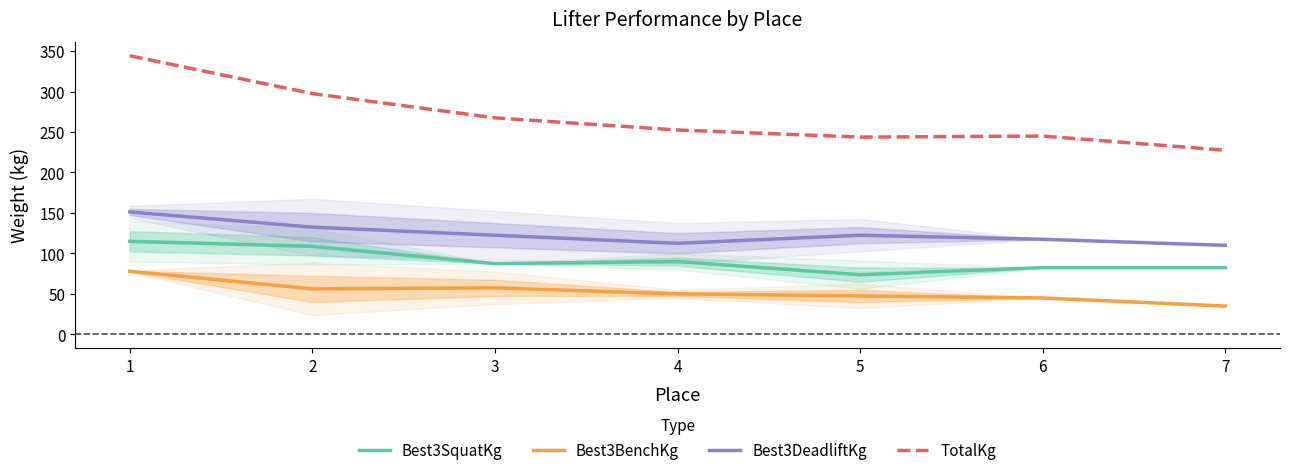

Is the value of TotalKg at 6 greater than the value of Best3DeadliftKg at 4?

Yes